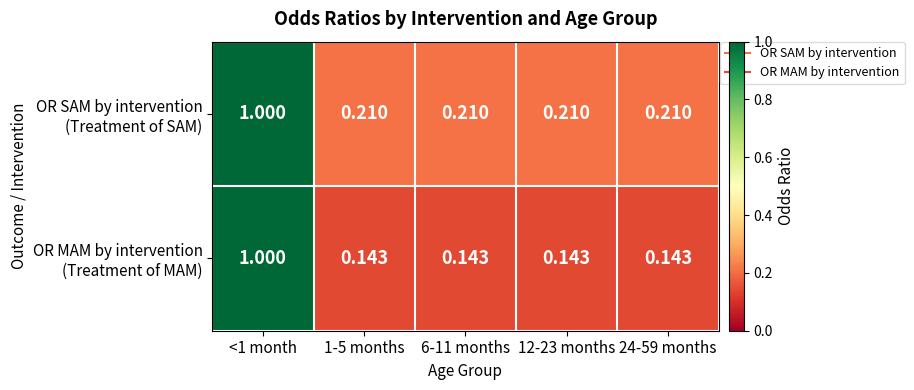

What is the total value across all series at 24-59 months?

0.4